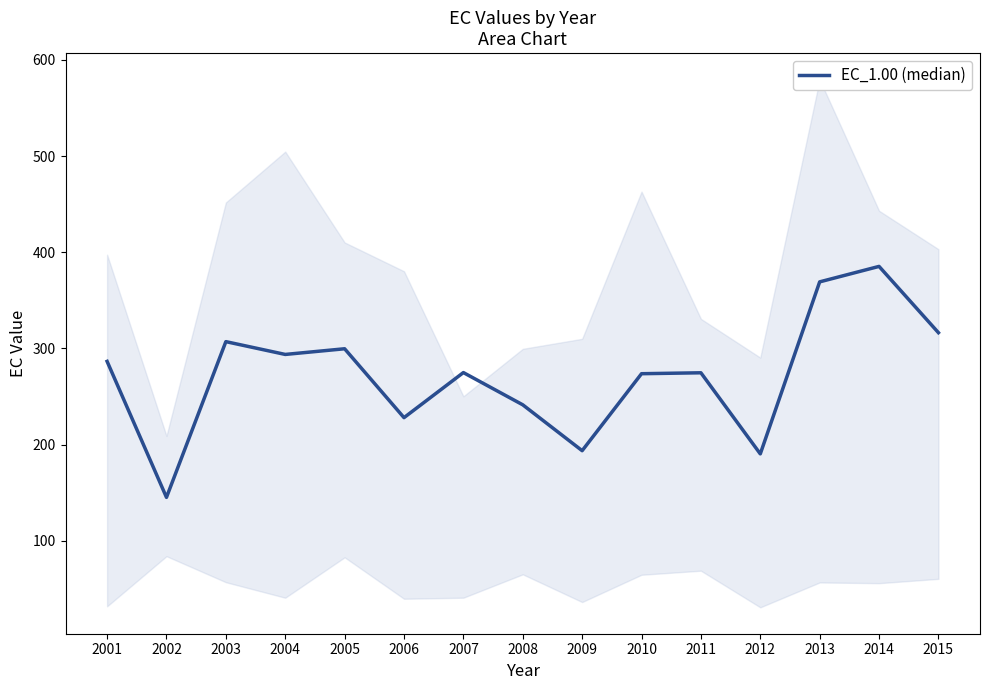

True or false: the data shows 84.5 at 2015.

False